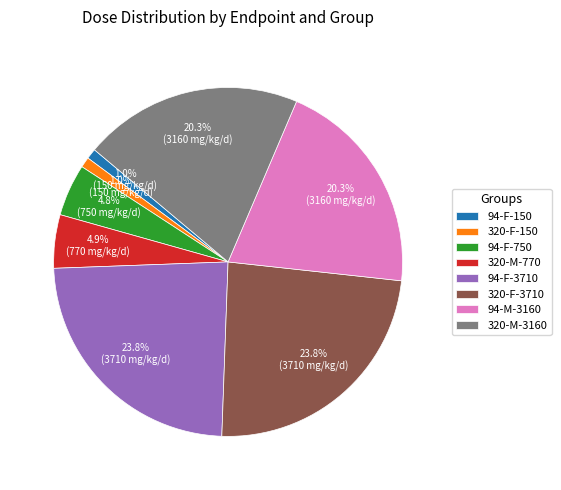

What percentage is NOT represented by 94-F-750?

95.2%